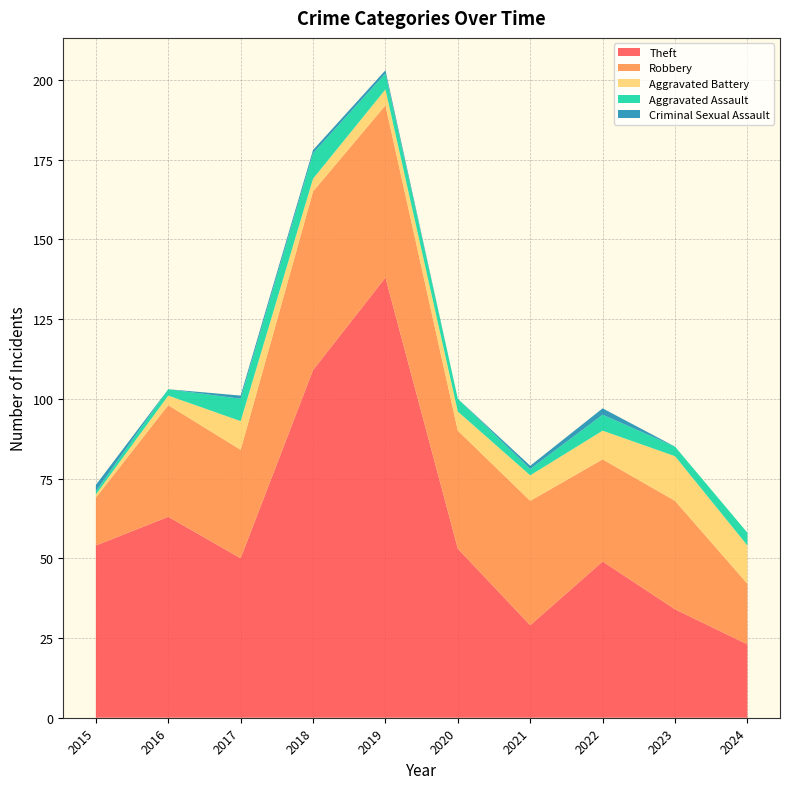

Reading right to left, transcribe all the data shown in this chart.

Theft: 2024=23	2023=34	2022=49	2021=29	2020=53	2019=138	2018=109	2017=50	2016=63	2015=54
Robbery: 2024=19	2023=34	2022=32	2021=39	2020=37	2019=54	2018=56	2017=34	2016=35	2015=15
Aggravated Battery: 2024=12	2023=14	2022=9	2021=8	2020=6	2019=5	2018=4	2017=9	2016=3	2015=1
Aggravated Assault: 2024=4	2023=3	2022=5	2021=2	2020=4	2019=5	2018=8	2017=7	2016=2	2015=1
Criminal Sexual Assault: 2024=0	2023=0	2022=2	2021=1	2020=0	2019=1	2018=1	2017=1	2016=0	2015=2